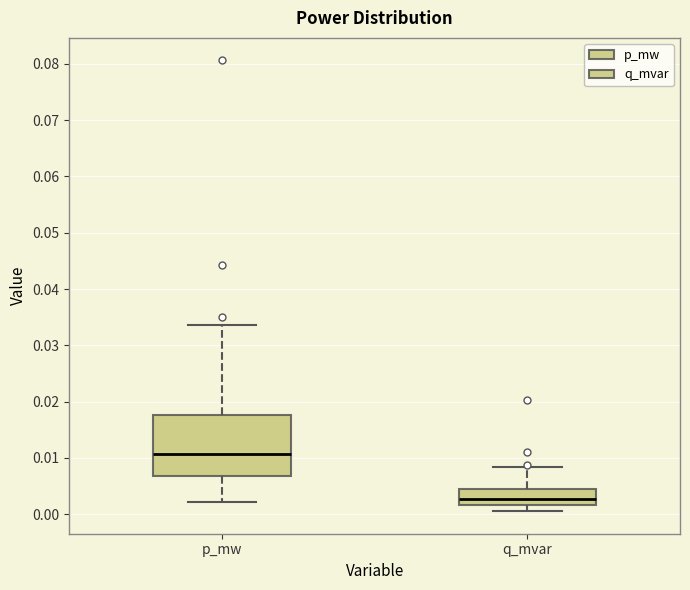

Where does the median line of the box for q_mvar sit on the y-axis? The values are not printed on the chart, so give them approximately, as read against the axis.

0.003